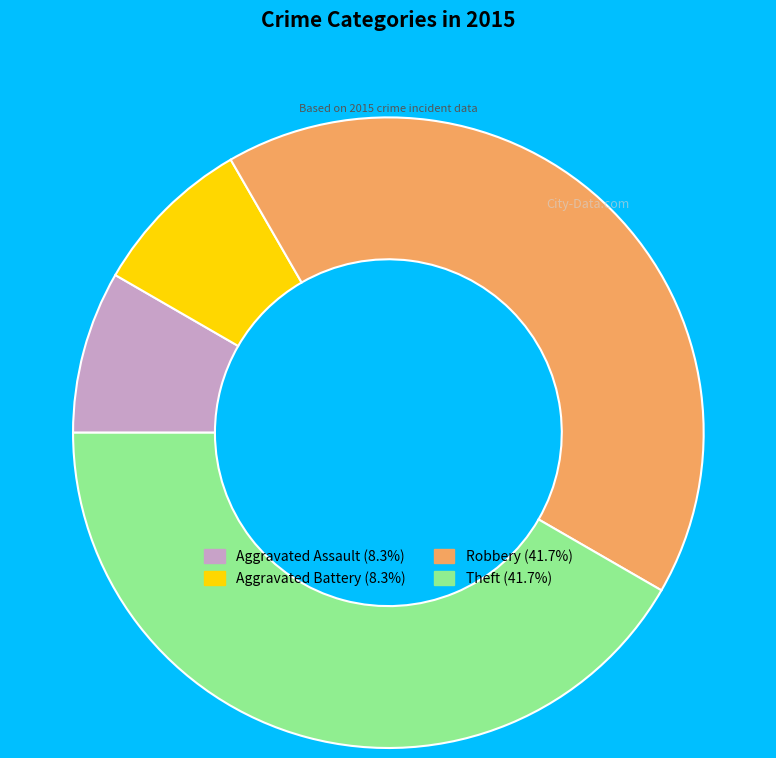

Is Robbery the majority of the pie?

No